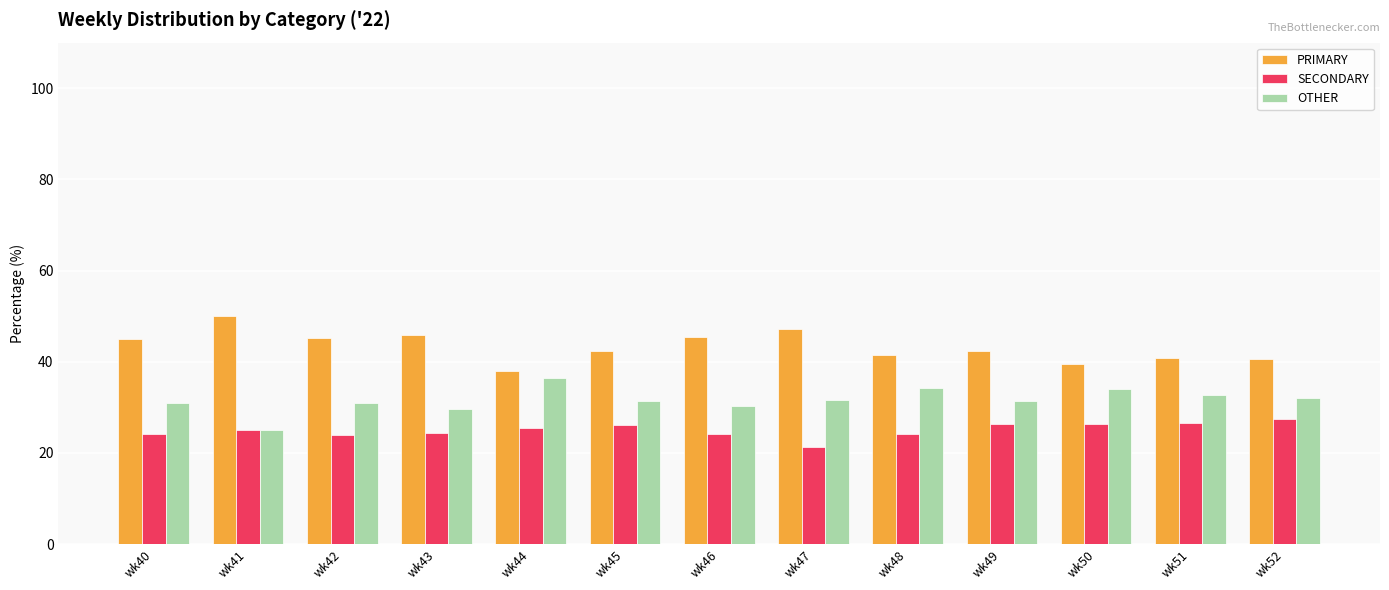

Is the value of OTHER at wk49 greater than the value of SECONDARY at wk42?

Yes